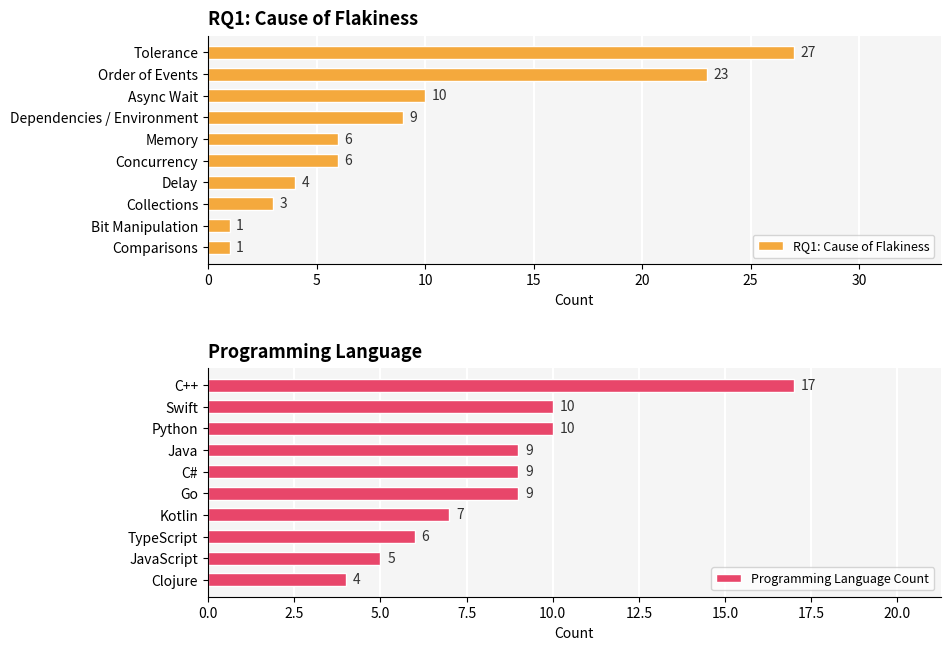

What is the minimum value shown in the chart?

1